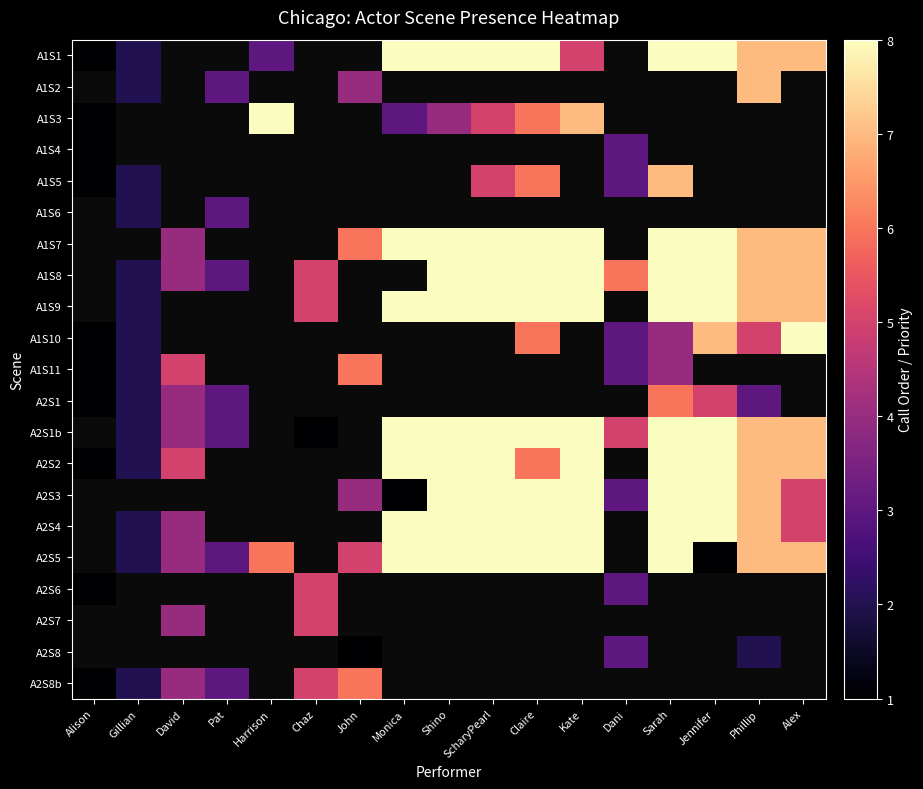

What is the difference between the maximum and minimum values in the A2S8b series?

5.0